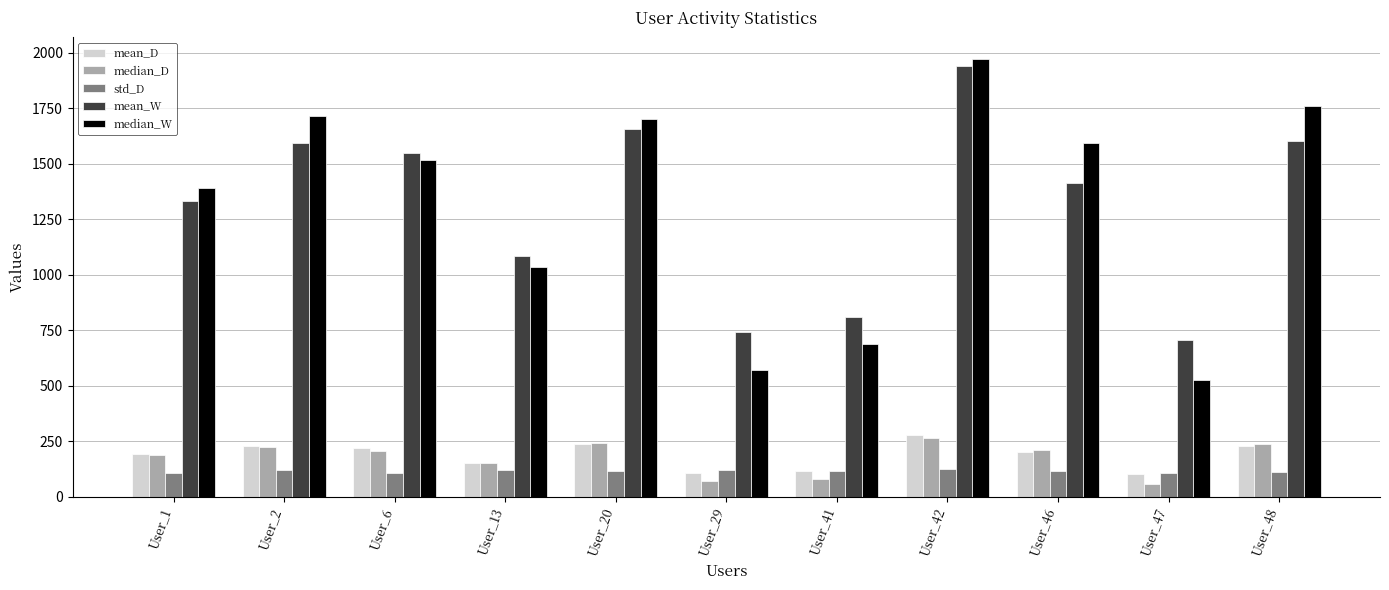

Is the value of median_D at User_2 greater than the value of median_W at User_2?

No